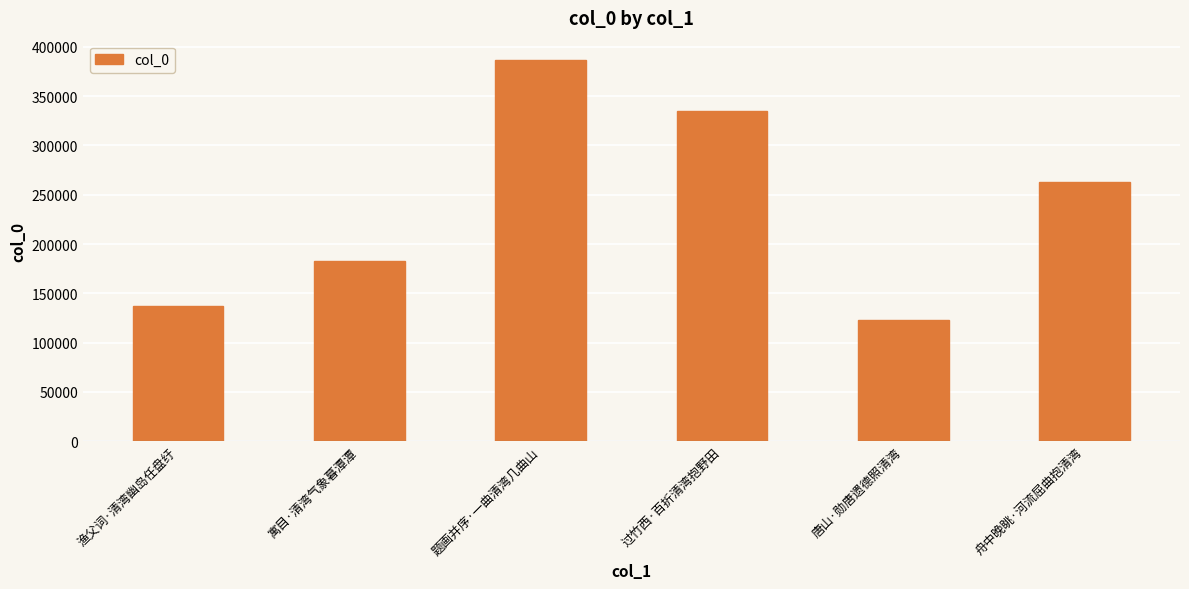

List the labels in order of value, largest first.

题画并序·一曲清湾几曲山, 过竹西·百折清湾抱野田, 舟中晚眺·河流屈曲抱清湾, 寓目·清湾气象暮潭潭, 渔父词·清湾幽岛任盘纡, 唐山·勋唐遗德照清湾